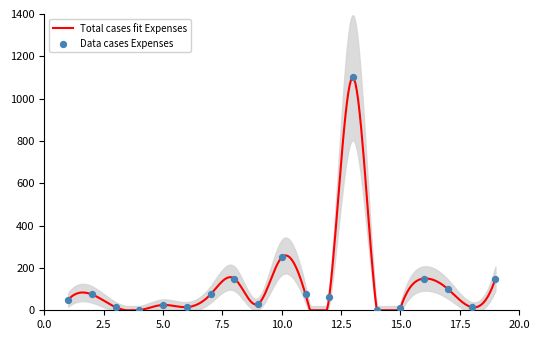

Between 1 and 11, which is larger?

11